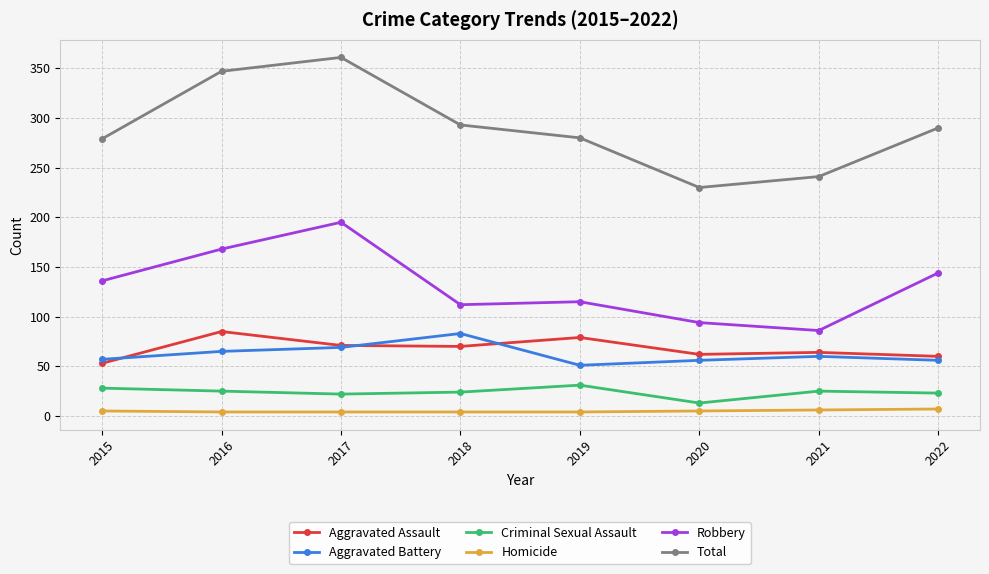

At how many categories does at least one series exceed 320?

2